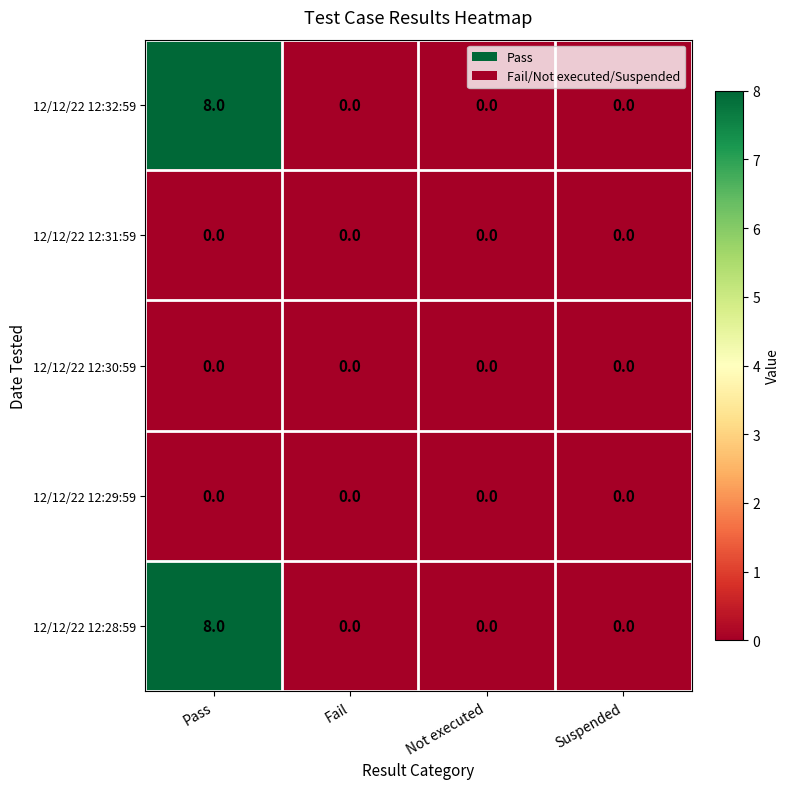

Reading right to left, extract all data points from this chart.

12/12/22 12:32:59: Suspended=0	Not executed=0	Fail=0	Pass=8
12/12/22 12:31:59: Suspended=0	Not executed=0	Fail=0	Pass=0
12/12/22 12:30:59: Suspended=0	Not executed=0	Fail=0	Pass=0
12/12/22 12:29:59: Suspended=0	Not executed=0	Fail=0	Pass=0
12/12/22 12:28:59: Suspended=0	Not executed=0	Fail=0	Pass=8